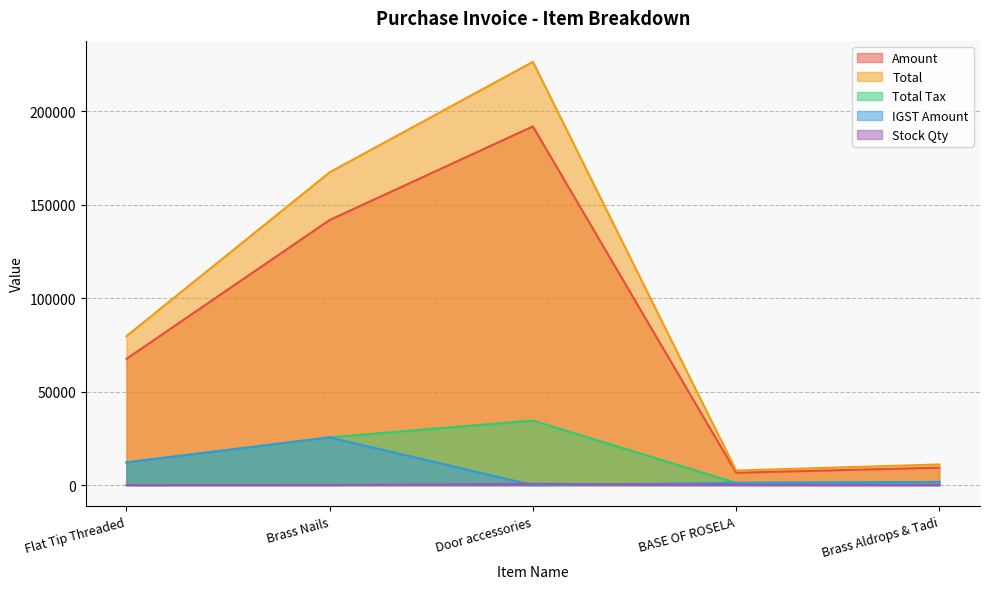

Between BASE OF ROSELA and Door accessories, which is larger?

Door accessories